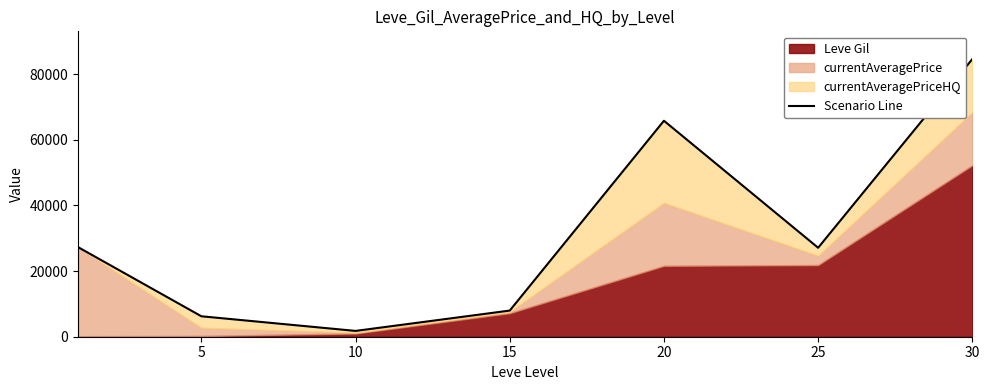

Reading left to right, list all the values displayed in this chart.

27288.0	6227.0	1770.0	7961.2	65774.2	27094.8	84553.3